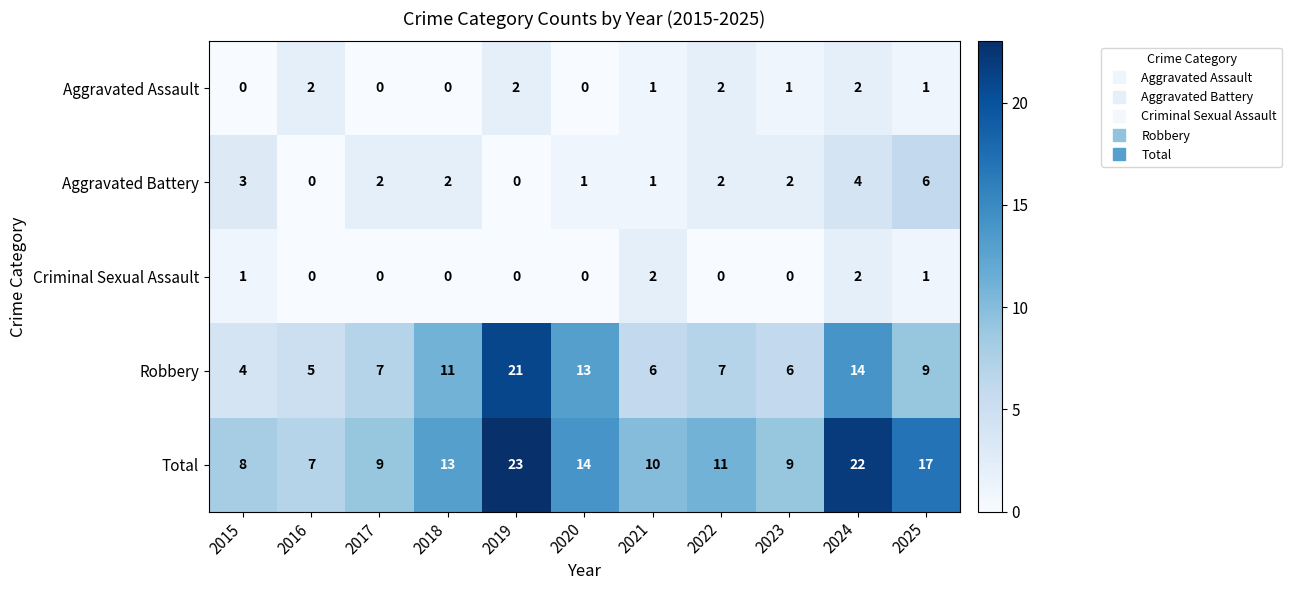

Is the value of Robbery at 2016 greater than the value of Criminal Sexual Assault at 2015?

Yes